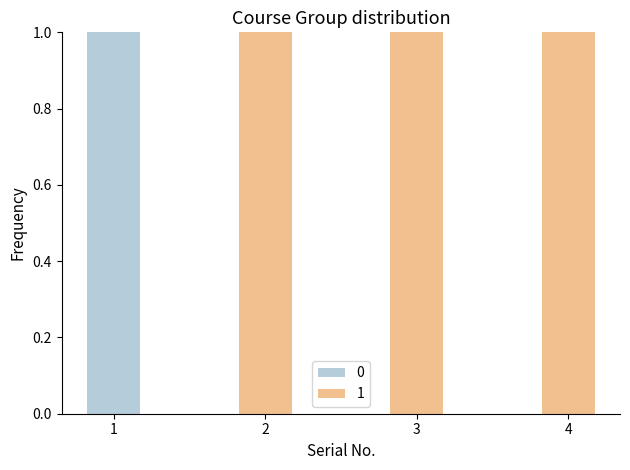

Are the bars grouped side by side (vs. stacked)?

No